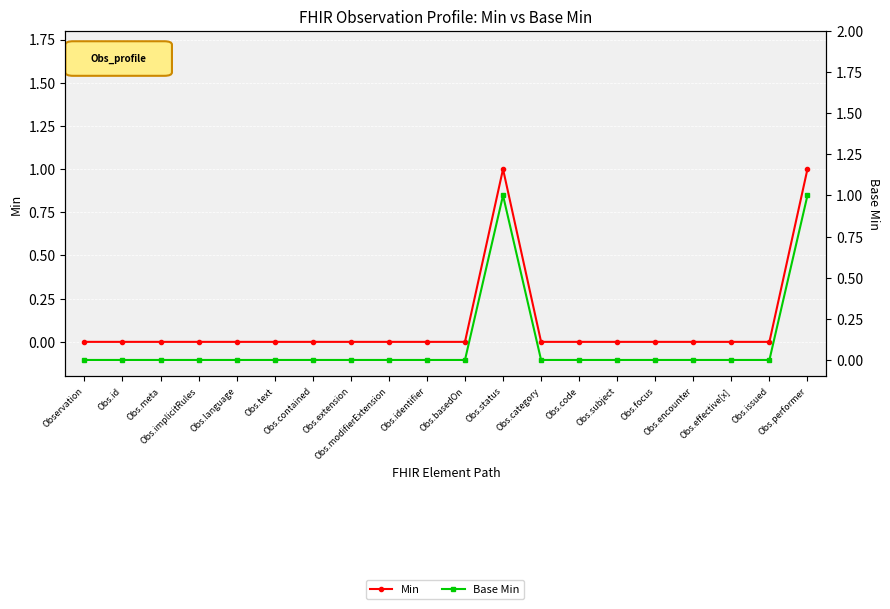

Reading left to right, what are all the values shown in this chart?

Min: 0	0	0	0	0	0	0	0	0	0	0	1	0	0	0	0	0	0	0	1
Base Min: 0	0	0	0	0	0	0	0	0	0	0	1	0	0	0	0	0	0	0	1